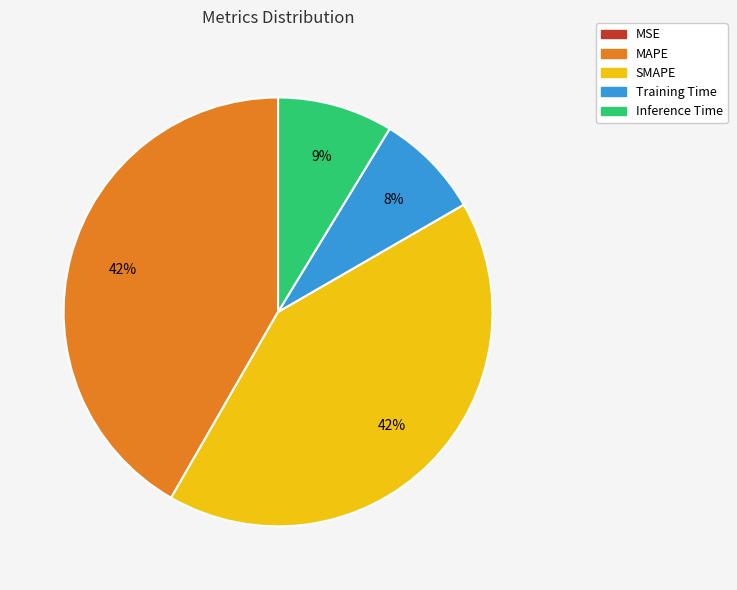

To the nearest percent, what percentage of the pie is SMAPE?

42%